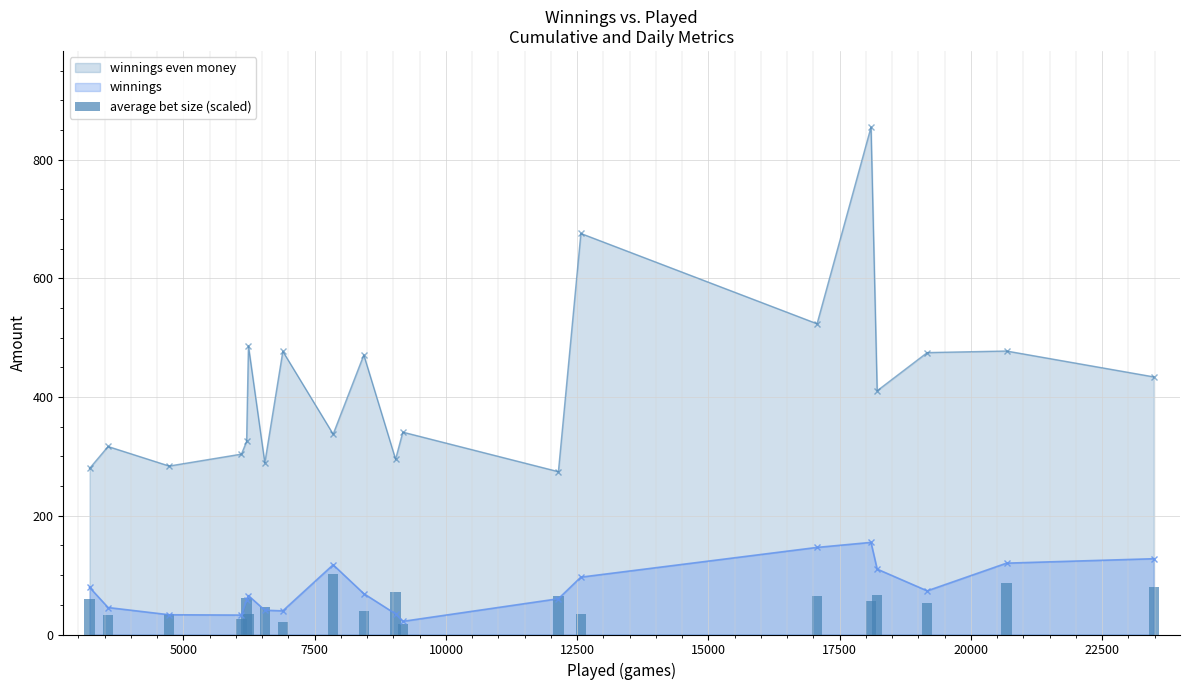

How many interior local valleys does the winnings even money series have?

7